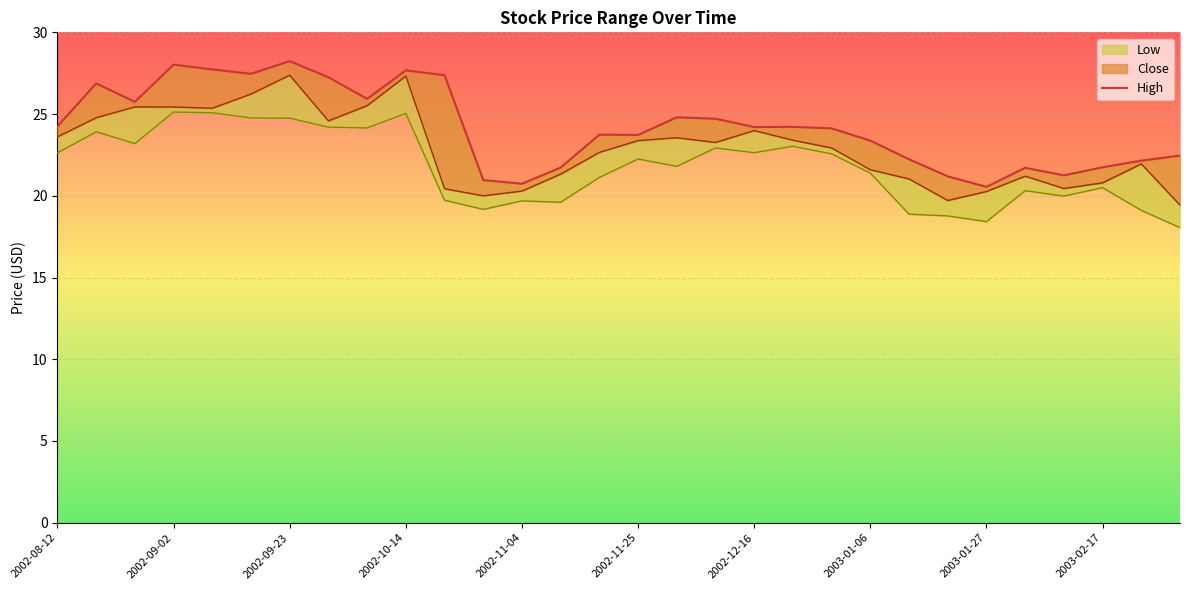

The chart shows a value of 12.7 at 13. True or false?

False